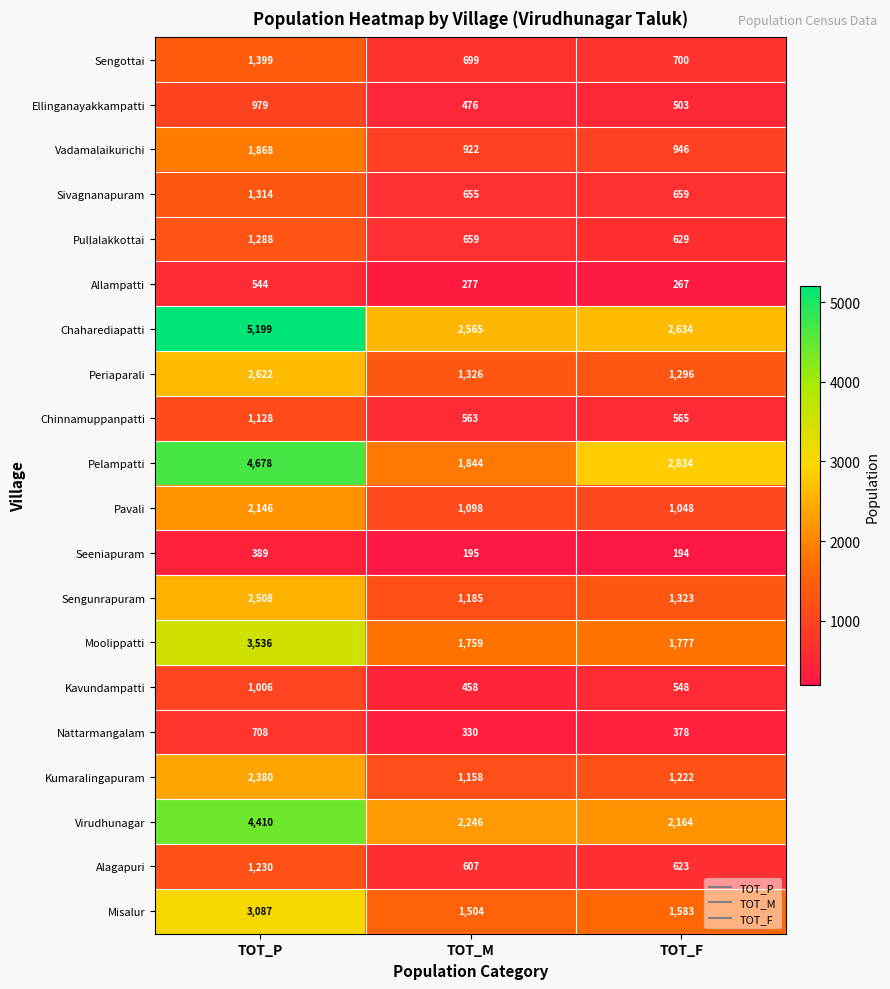

How many series are shown in this chart?

20